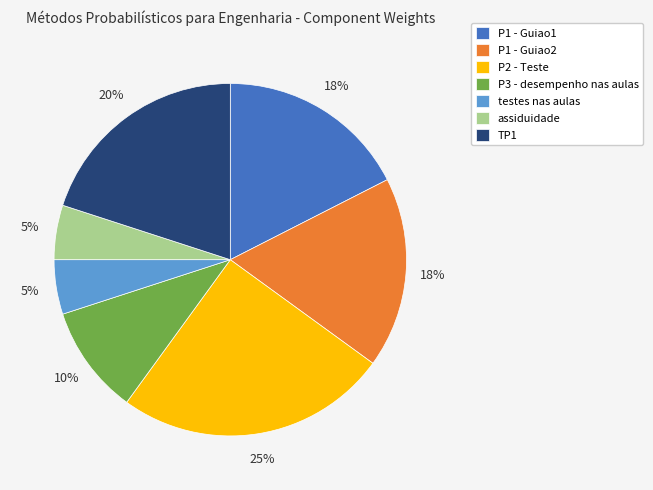

Do assiduidade and TP1 together represent more than half of the pie?

No